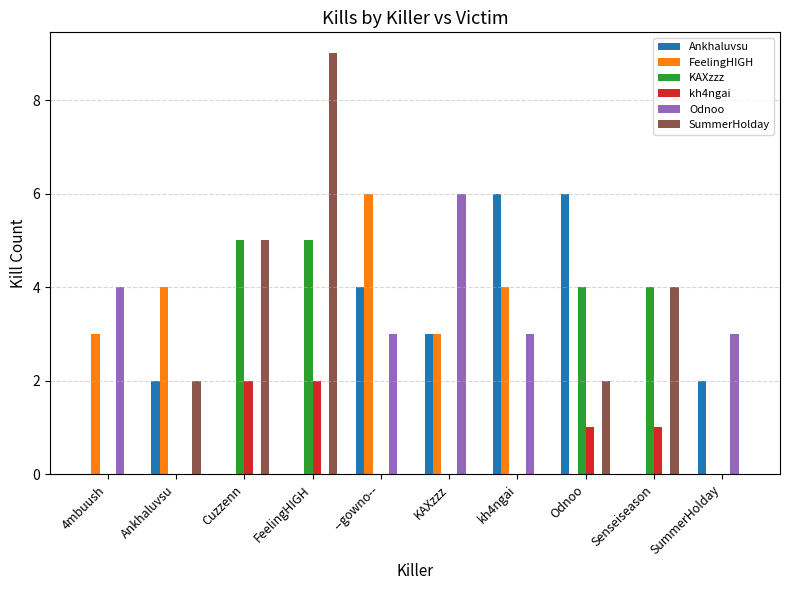

What is the sum of all KAXzzz values?

18